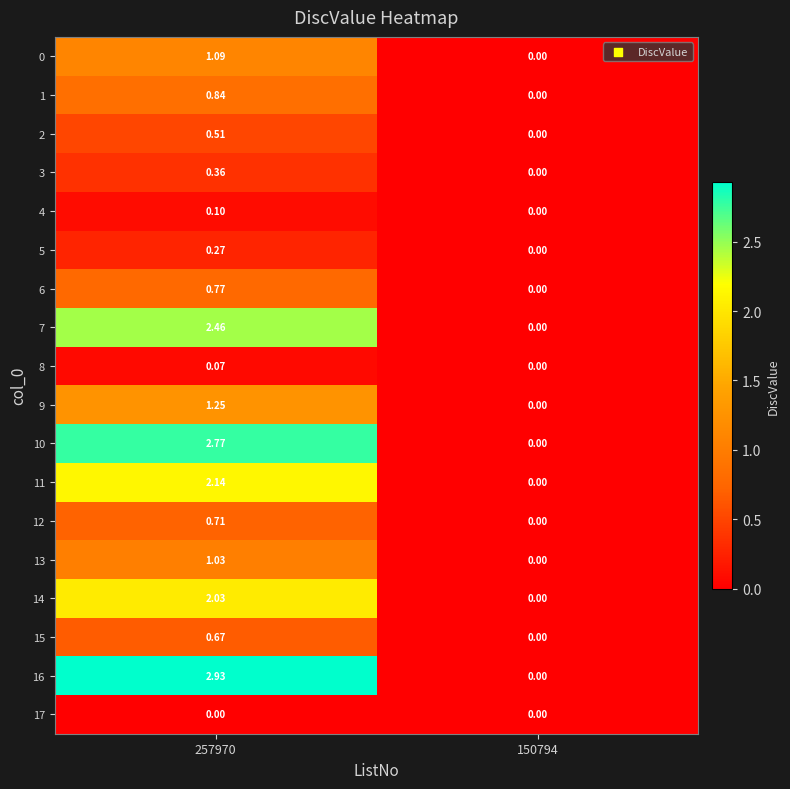

Count the number of data series in this chart.

18